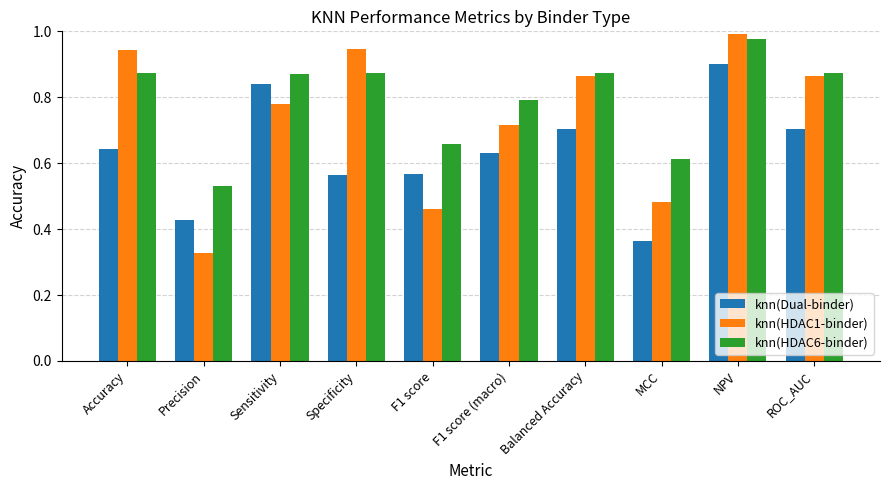

Rank the series by their average value, from lowest to highest.

knn(Dual-binder), knn(HDAC1-binder), knn(HDAC6-binder)